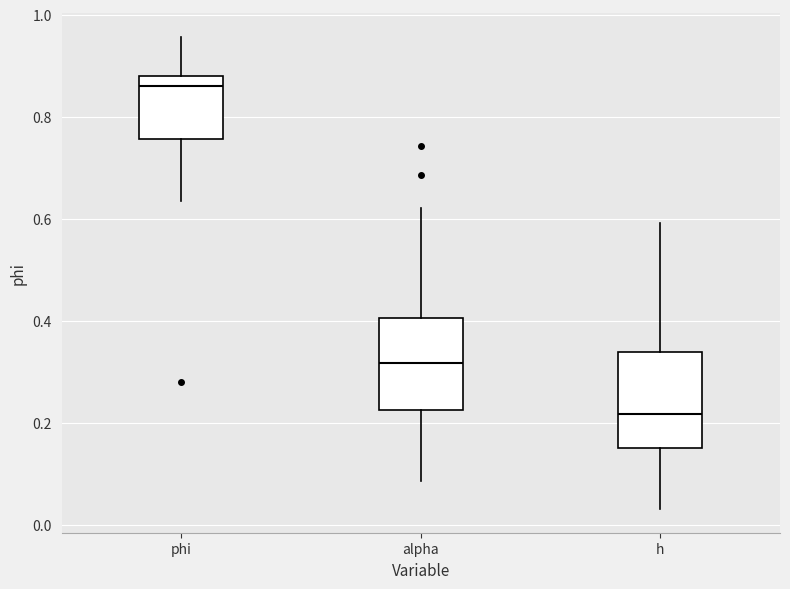

Reading left to right, transcribe this box plot: for each box, give where its median line is, the range the box spans, and where its two whiskers end, as read against the y-axis. The values are not printed on the chart, so give them approximately, as read against the axis.

phi: median 0.86, box 0.76 to 0.88, whiskers 0.64 to 0.96
alpha: median 0.32, box 0.22 to 0.40, whiskers 0.08 to 0.62
h: median 0.22, box 0.16 to 0.34, whiskers 0.04 to 0.60